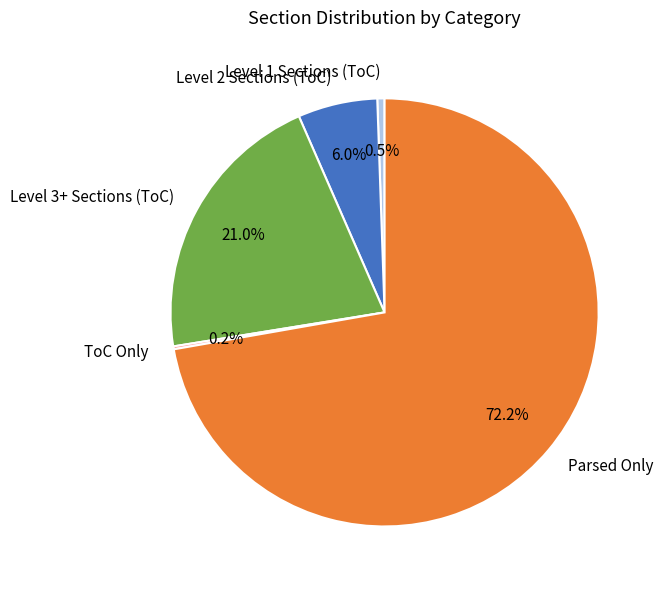

Is the sum of Parsed Only and Level 3+ Sections (ToC) greater than half?

Yes